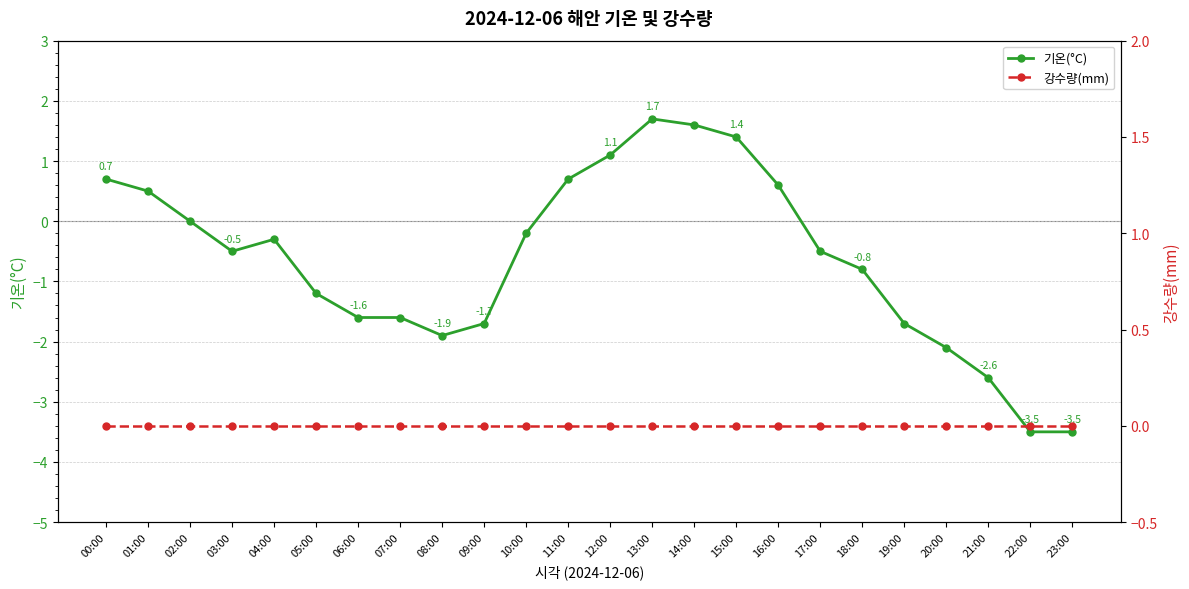

What is the sum of all 기온(°C) values?

-15.4